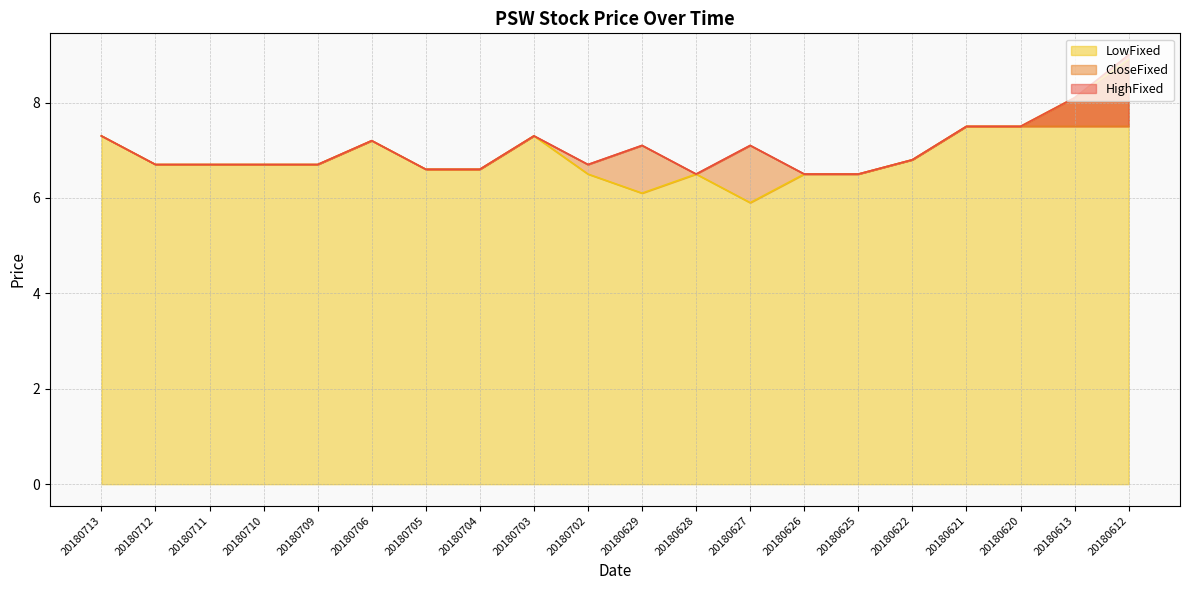

Which has a higher value, 20180706 or 20180626?

20180706